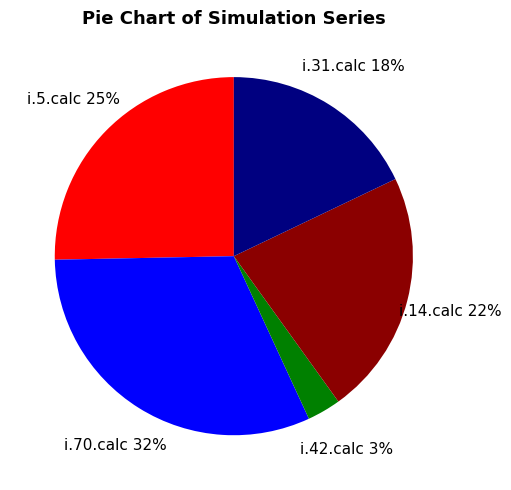

Does any single category account for the majority?

No